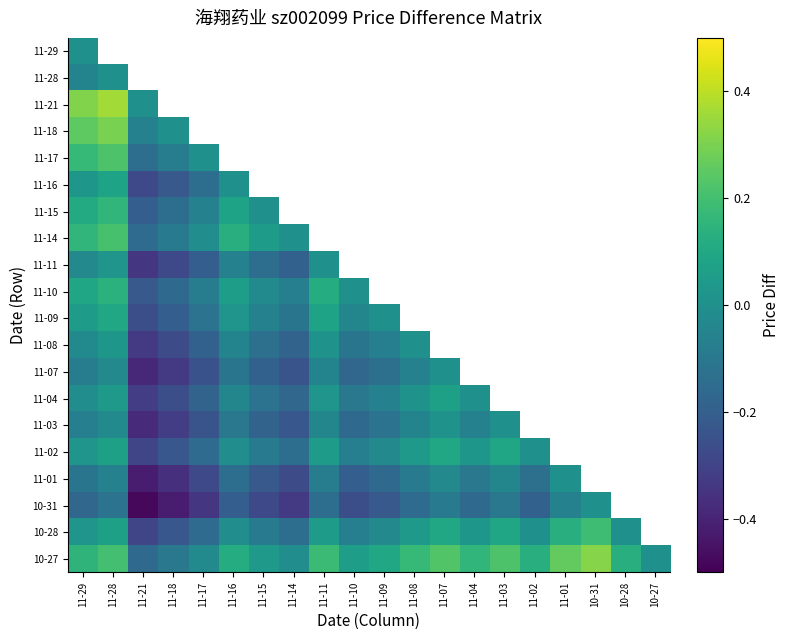

Which series has the widest spread of values?

10-31